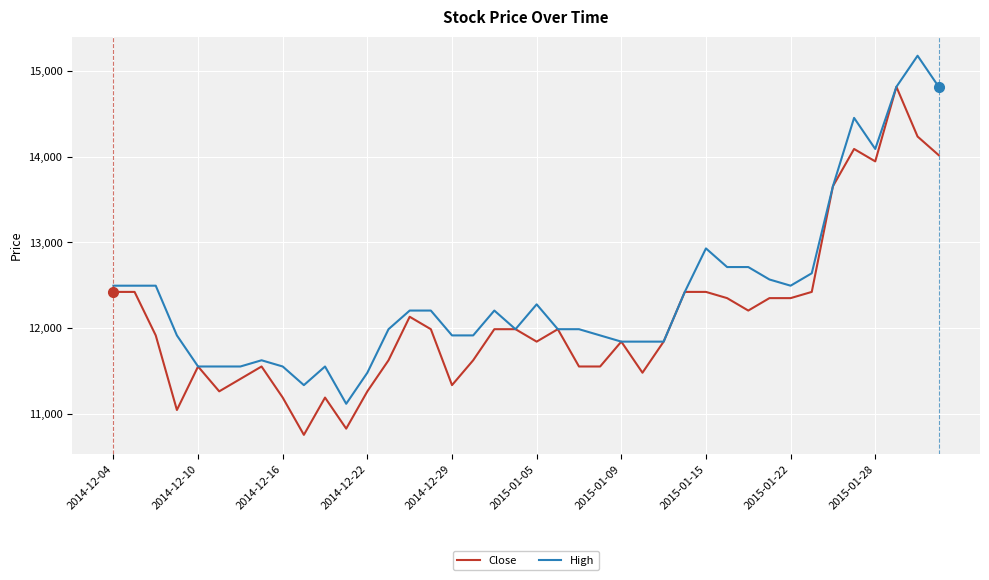

What is the maximum value shown in the chart?

15182.4